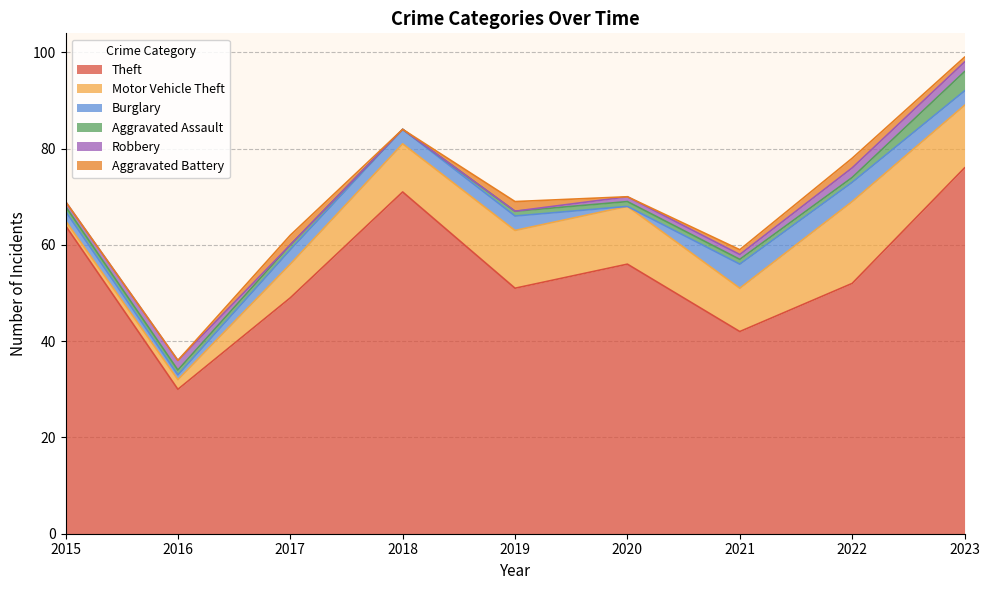

Reading left to right, extract all data points from this chart.

Theft: 64	30	49	71	51	56	42	52	76
Motor Vehicle Theft: 1	2	7	10	12	12	9	17	13
Burglary: 2	1	3	3	3	0	5	4	3
Aggravated Assault: 1	1	1	0	1	1	1	1	4
Robbery: 1	2	0	0	0	1	1	2	2
Aggravated Battery: 0	0	2	0	2	0	1	2	1